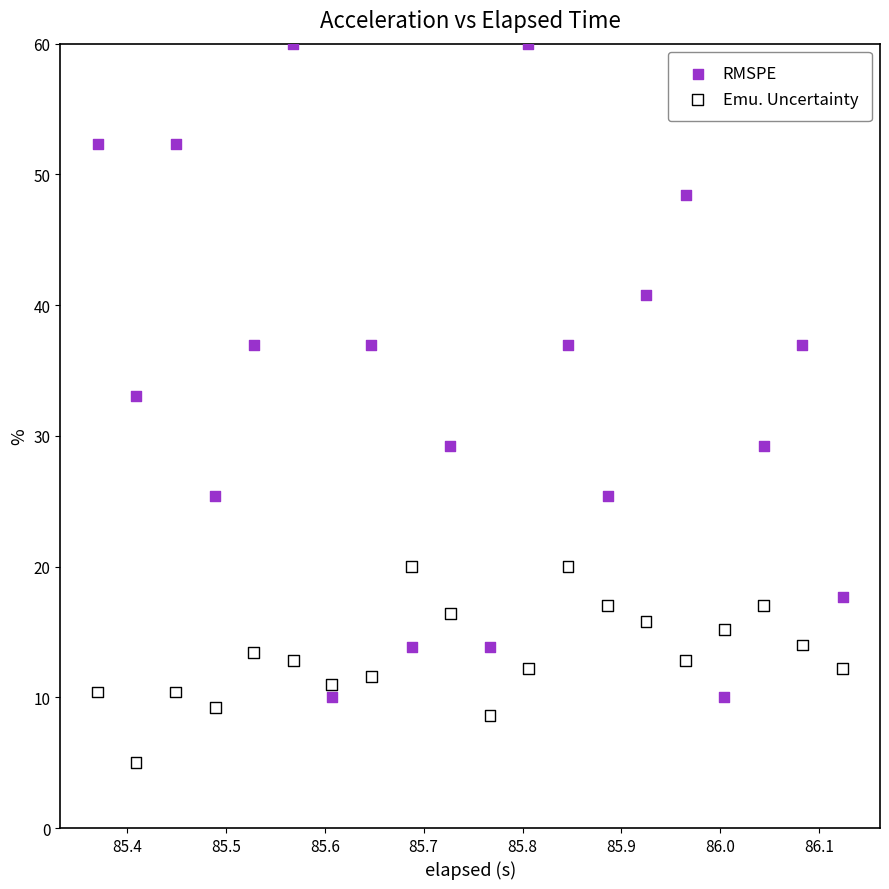

Which series has the widest spread of Y values?

RMSPE